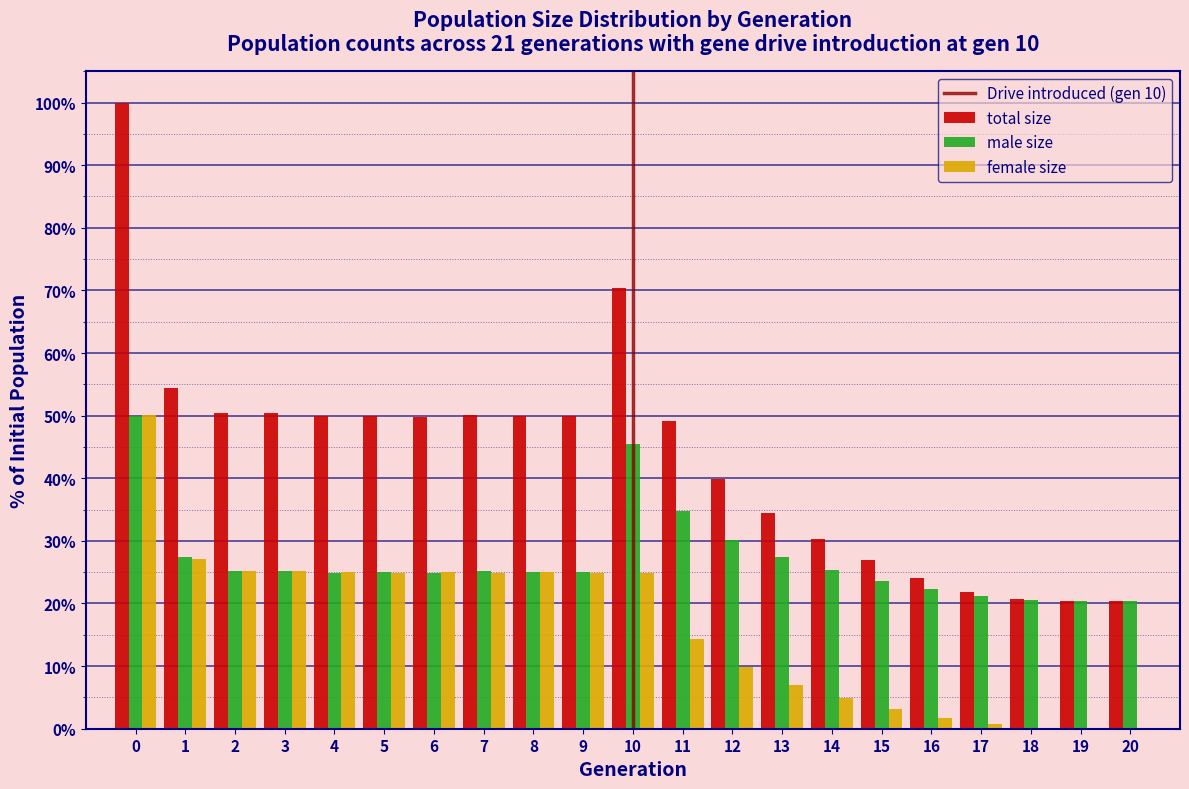

What is the sum of the male size values at 14 and 1?

52.7